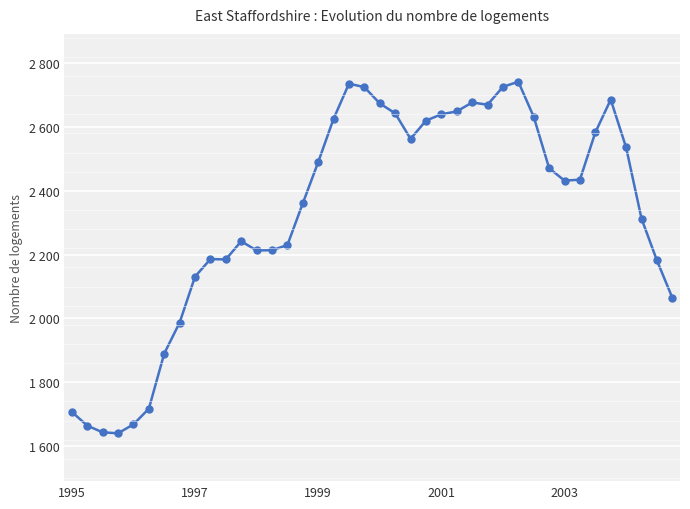

Is this an area chart (filled region under the line)?

No